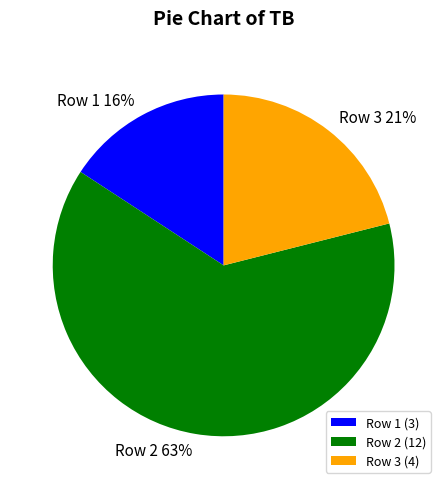

Is there a majority slice in this chart?

Yes